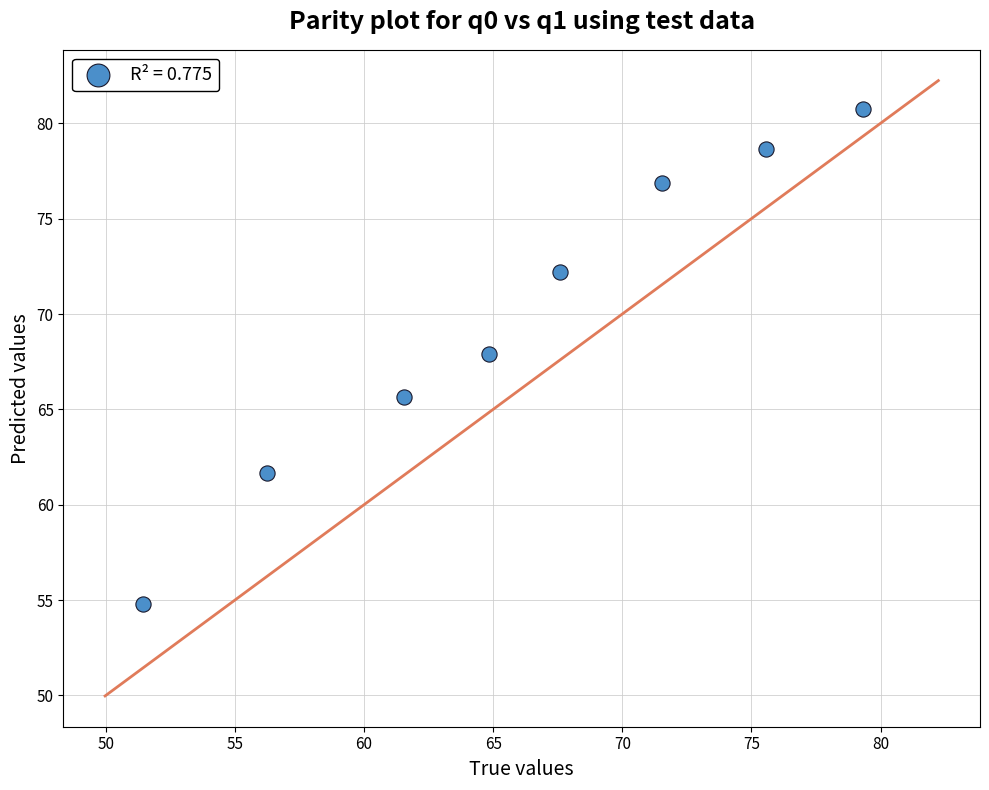

What is the range of X values (max minus min)?

27.9